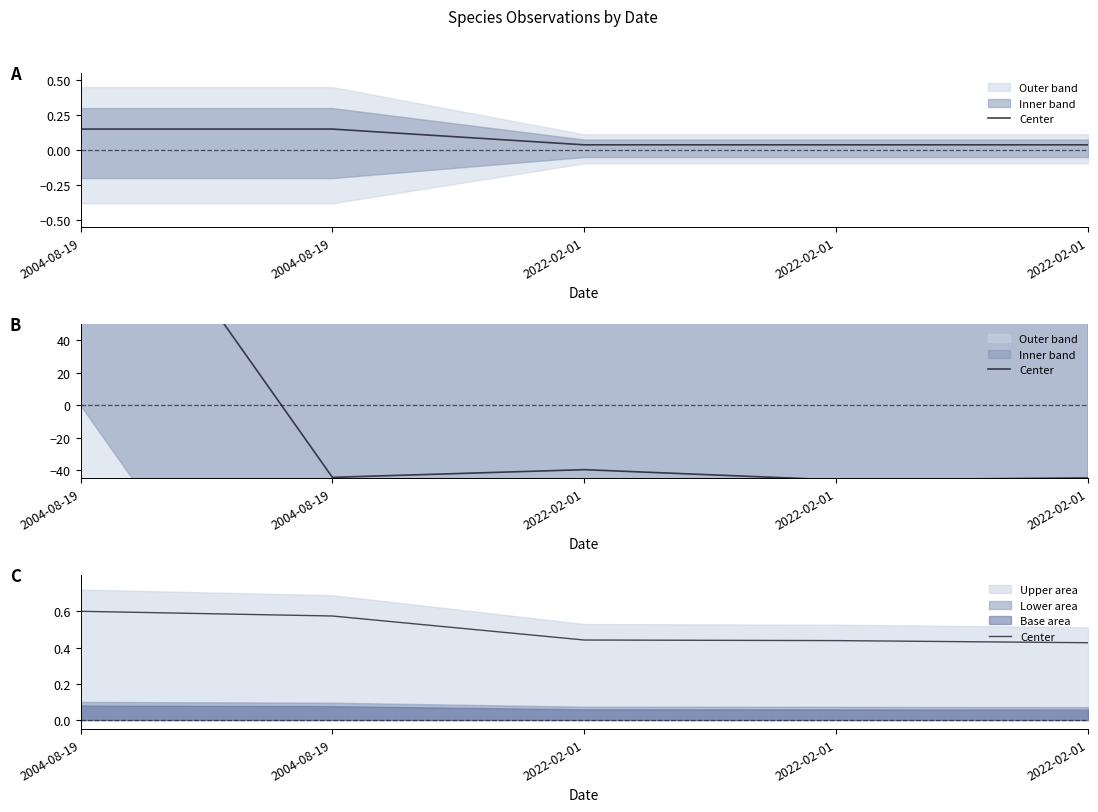

Reading left to right, transcribe all the data shown in this chart.

2004-08-19=0.6	2004-08-19=0.6	2022-02-01=0.4	2022-02-01=0.4	2022-02-01=0.4